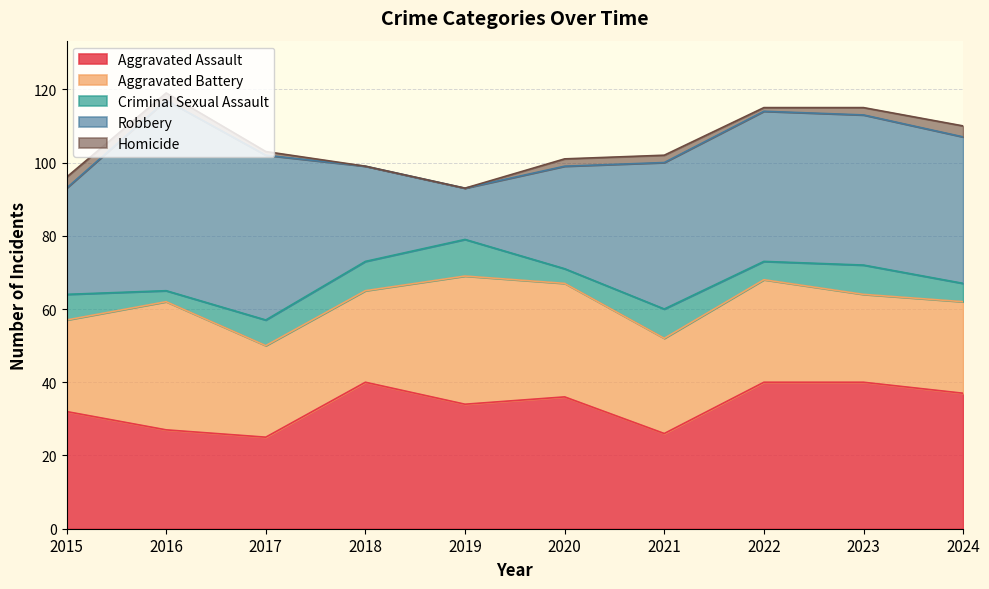

Which series has the largest range (max minus min)?

Robbery